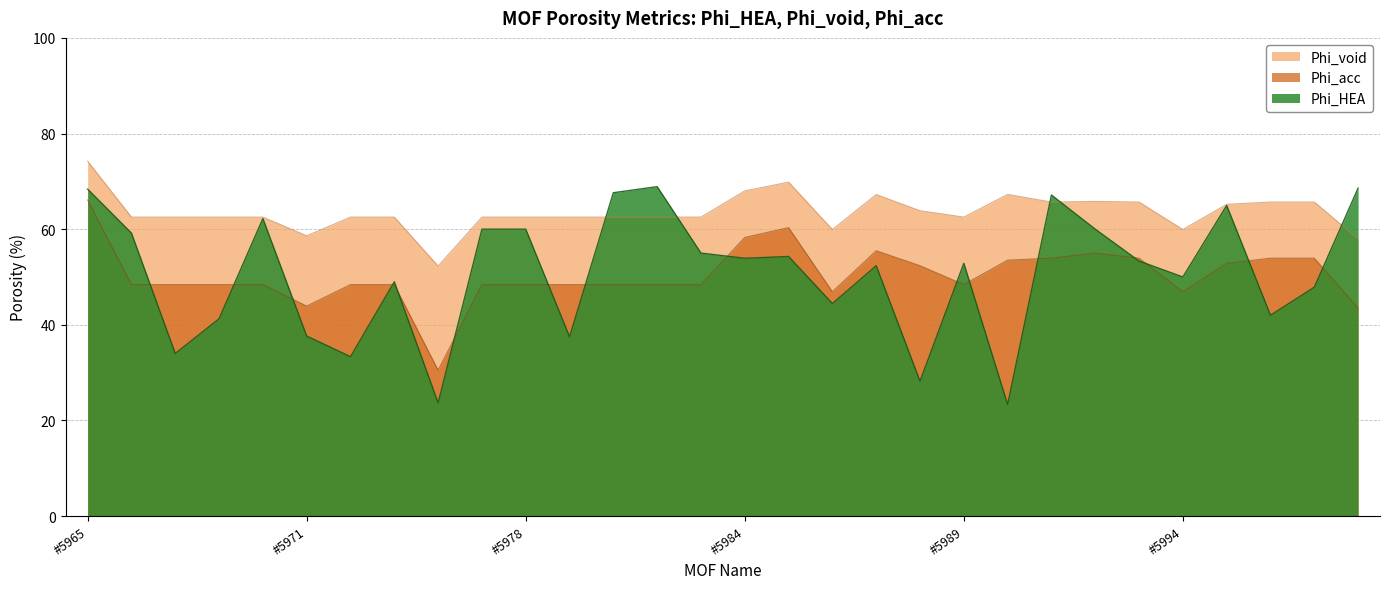

Reading left to right, what are all the values shown in this chart?

Phi_HEA: 68.4	59.2	34.0	41.3	62.2	37.6	33.3	49.0	23.7	60.0	60.0	37.5	67.6	68.9	55.0	53.9	54.3	44.4	52.4	28.2	52.9	23.3	67.1	60.0	53.3	50.0	65.0	42.0	47.9	68.6
Phi_void: 74.2	62.5	62.5	62.5	62.5	58.6	62.5	62.5	52.3	62.5	62.5	62.5	62.5	62.5	62.5	68.0	69.8	59.9	67.2	63.9	62.5	67.3	65.7	65.8	65.7	59.9	65.2	65.7	65.7	58.0
Phi_acc: 66.1	48.4	48.4	48.4	48.4	43.9	48.4	48.4	30.5	48.4	48.4	48.4	48.4	48.4	48.4	58.3	60.3	46.9	55.5	52.4	48.4	53.5	53.9	55.0	53.9	46.9	52.9	53.9	53.9	43.5